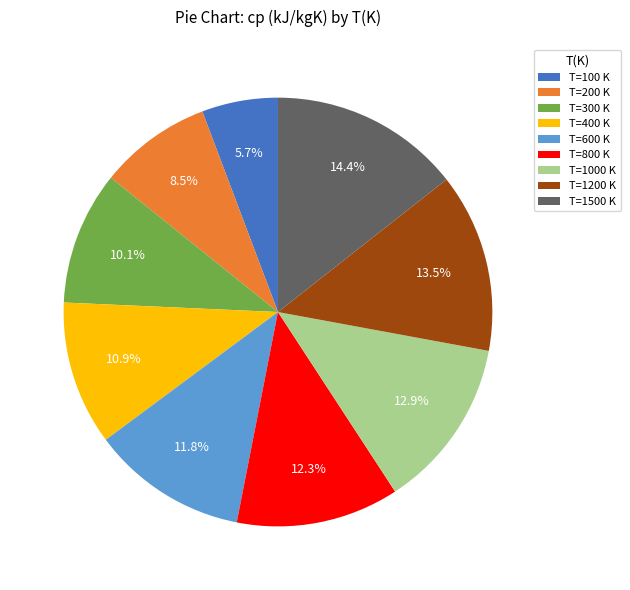

To the nearest percent, what is the difference between the largest and smallest slice percentages?

9%